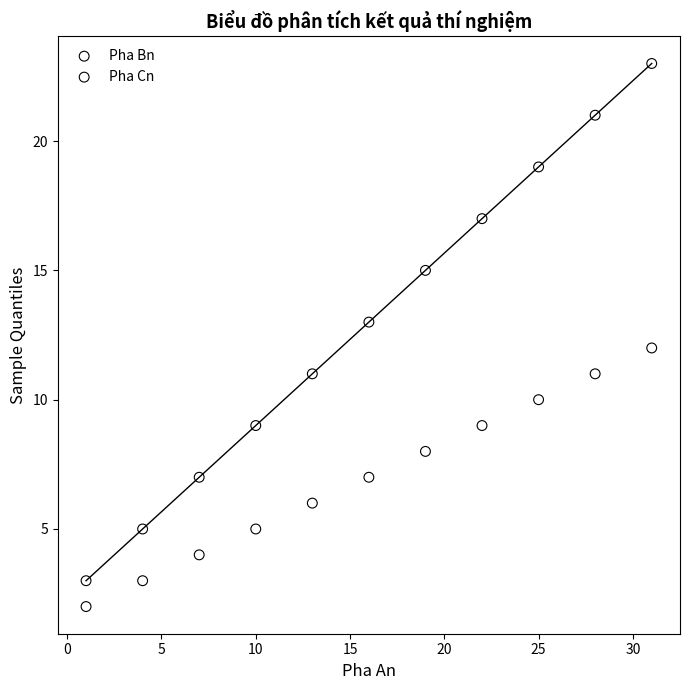

Which series has the widest spread of Y values?

Pha Bn